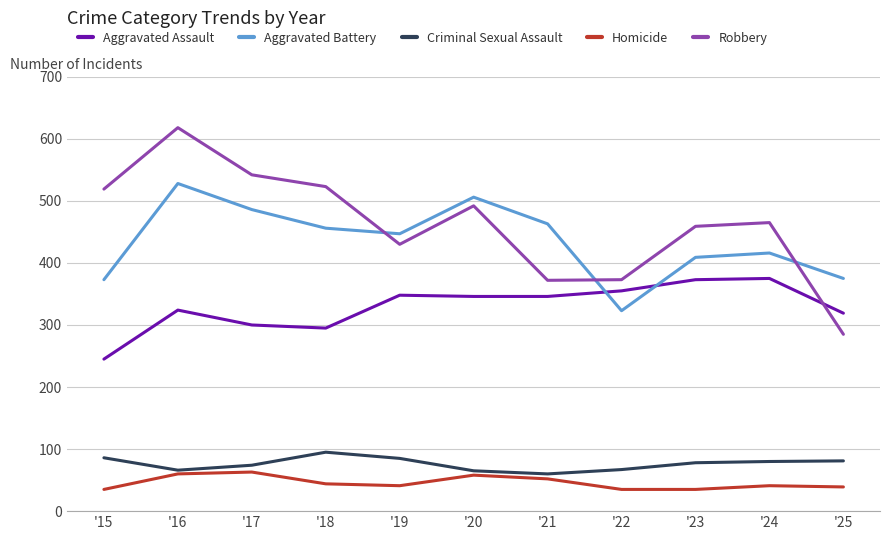

What is the sum of all Criminal Sexual Assault values?

837